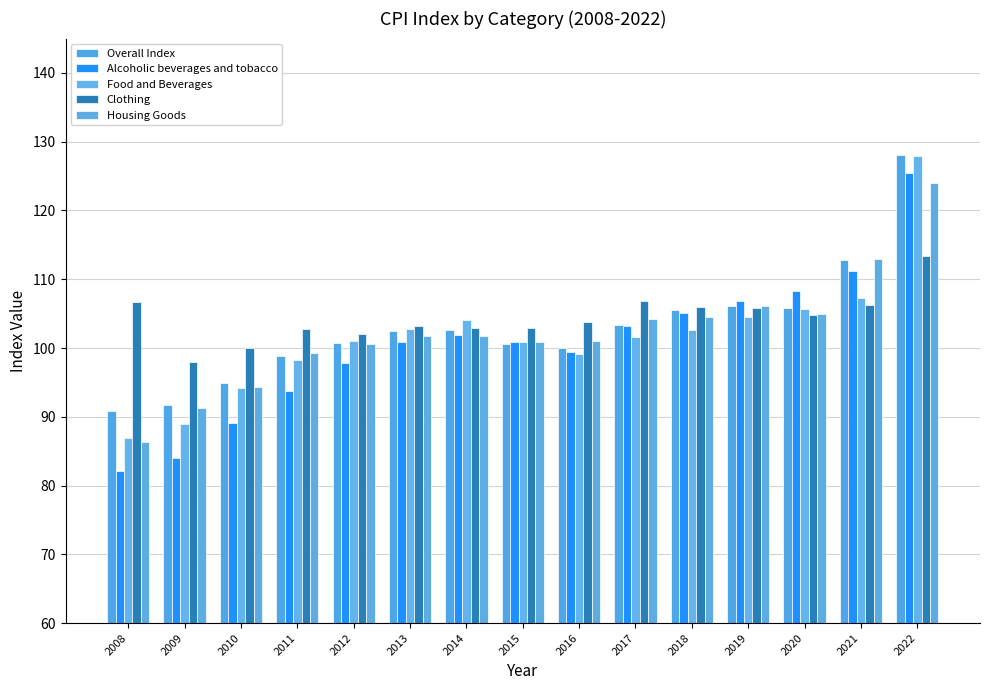

At which category is the sum across all series the highest?

2022